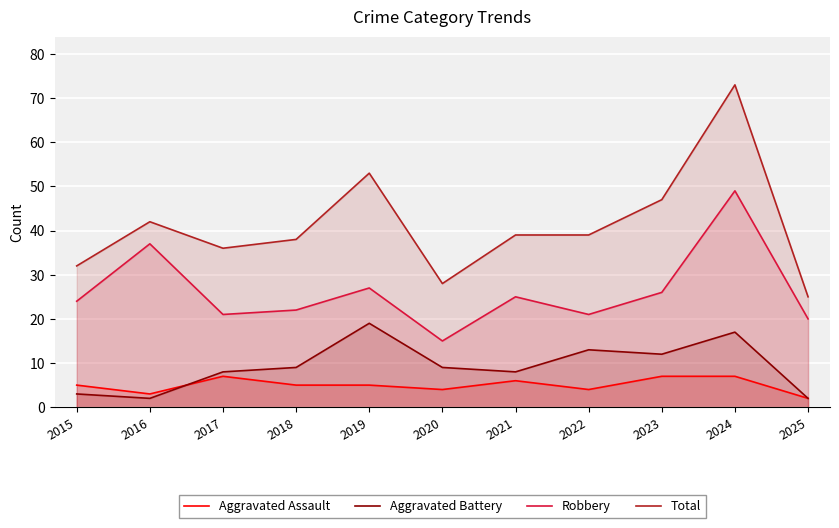

What is the value of the Robbery point at the 8th from the left?

21